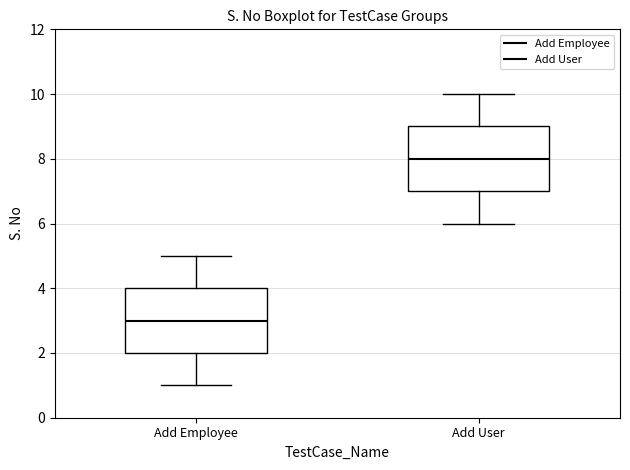

Reading left to right, transcribe this box plot: for each box, give where its median line is, the range the box spans, and where its two whiskers end, as read against the y-axis. The values are not printed on the chart, so give them approximately, as read against the axis.

Add Employee: median 3, box 2 to 4, whiskers 1 to 5
Add User: median 8, box 7 to 9, whiskers 6 to 10